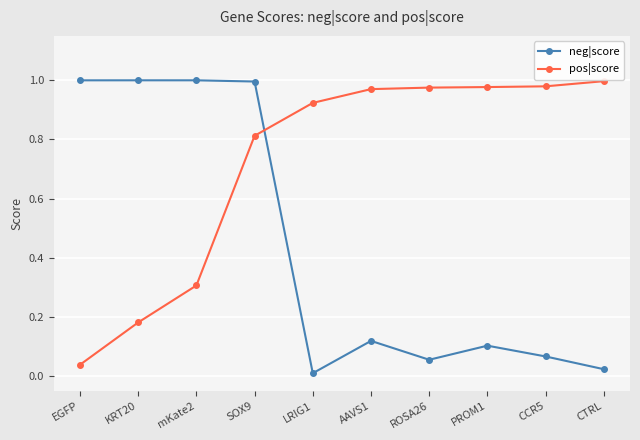

What is the label of the 7th point from the left?

ROSA26